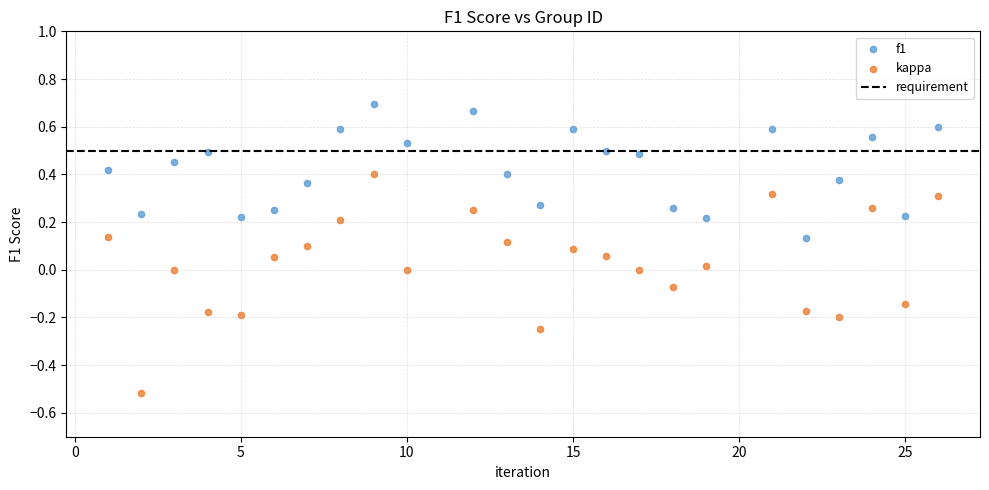

Which series contains the lowest Y value?

kappa